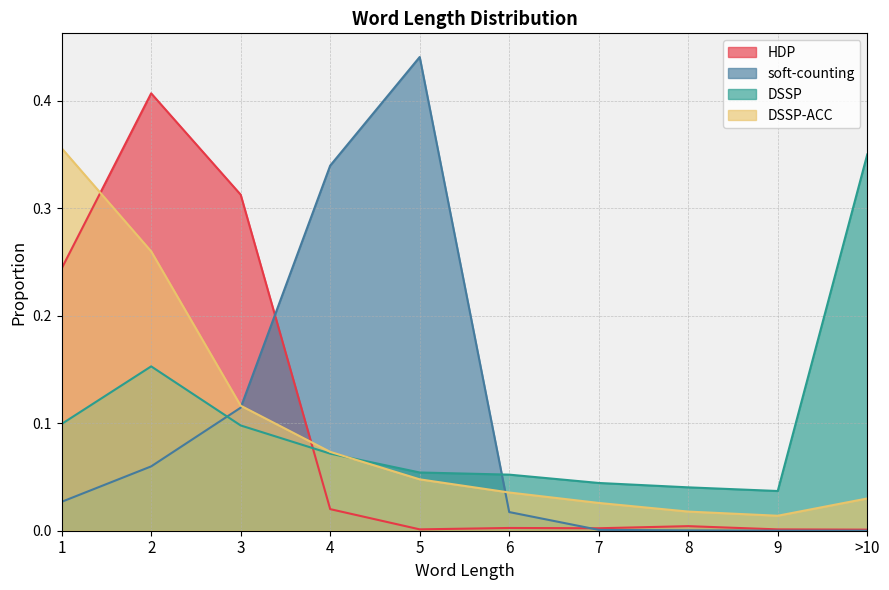

At which category is the sum across all series the highest?

2